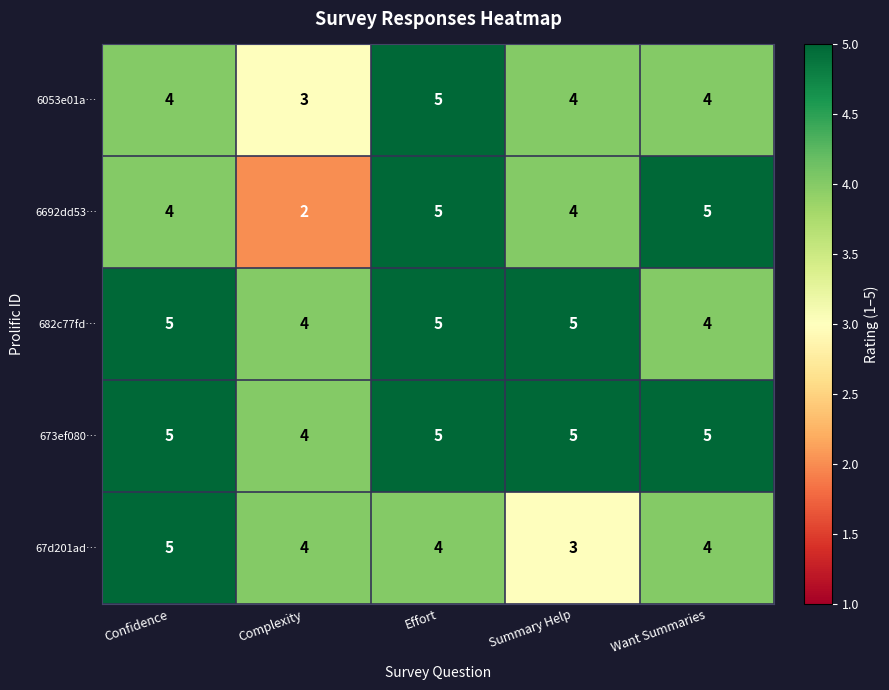

Which category has the lowest value in the 6053e01a… series?

Complexity